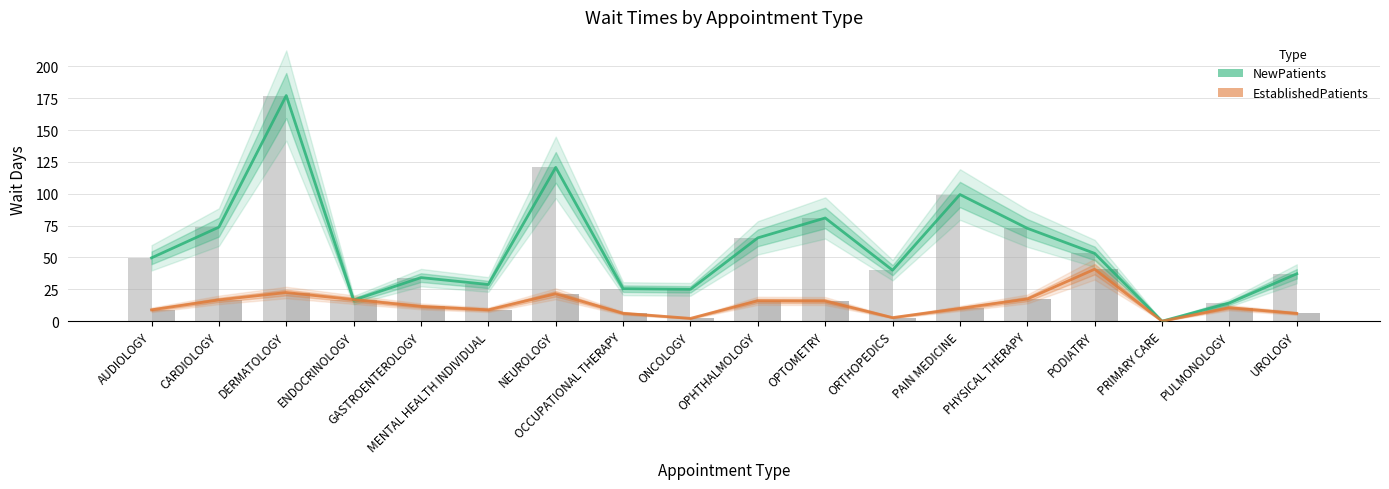

At which category is the sum across all series the highest?

DERMATOLOGY